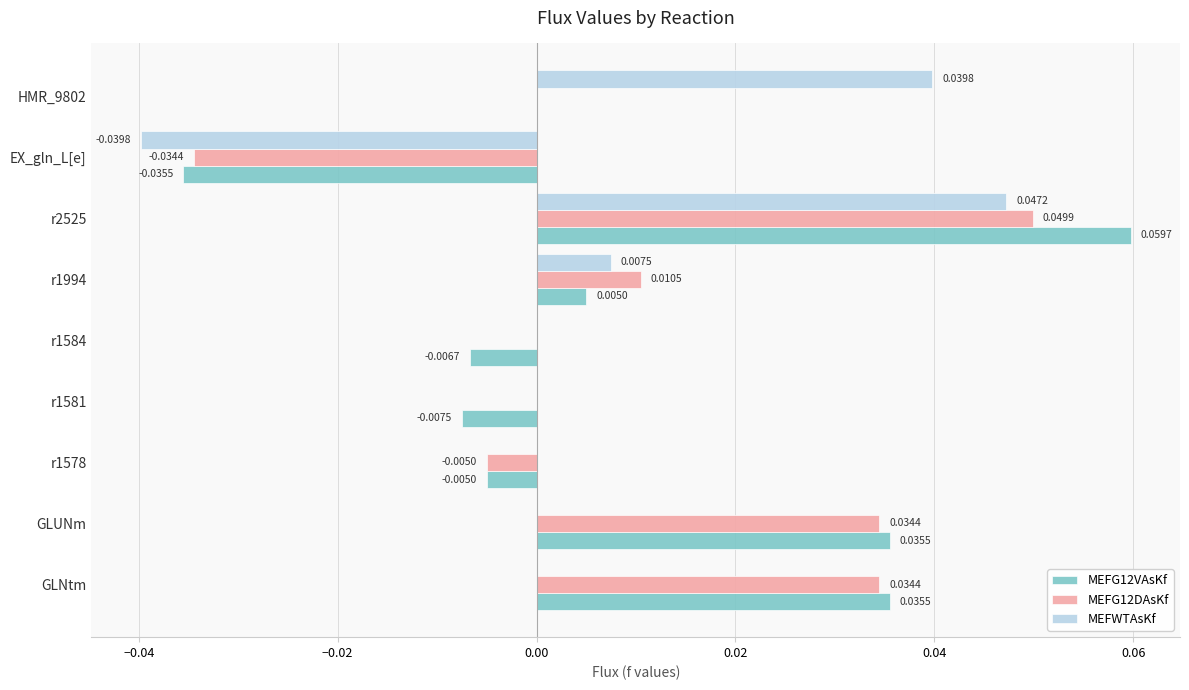

Which series has the largest total across all categories?

MEFG12DAsKf